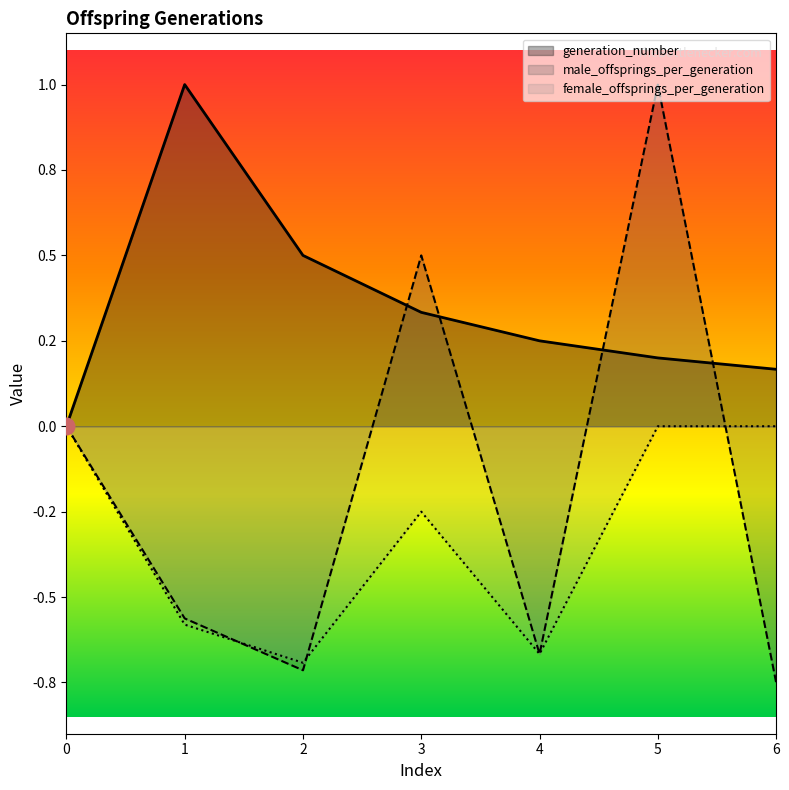

How many negative values does the male_offsprings_per_generation series have?

4